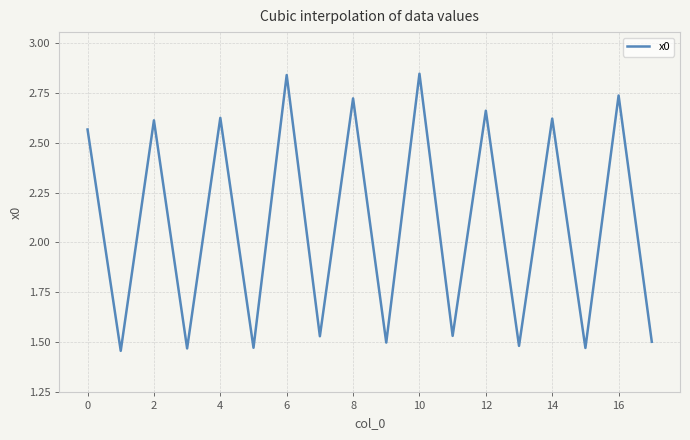

How many lines are shown in the chart?

1